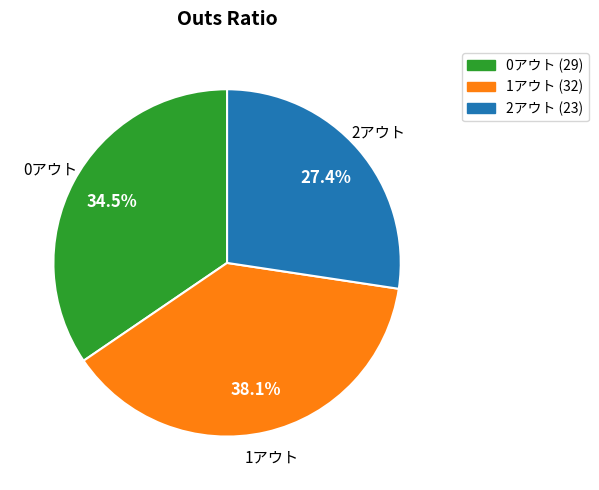

Do 0アウト and 1アウト together represent more than half of the pie?

Yes